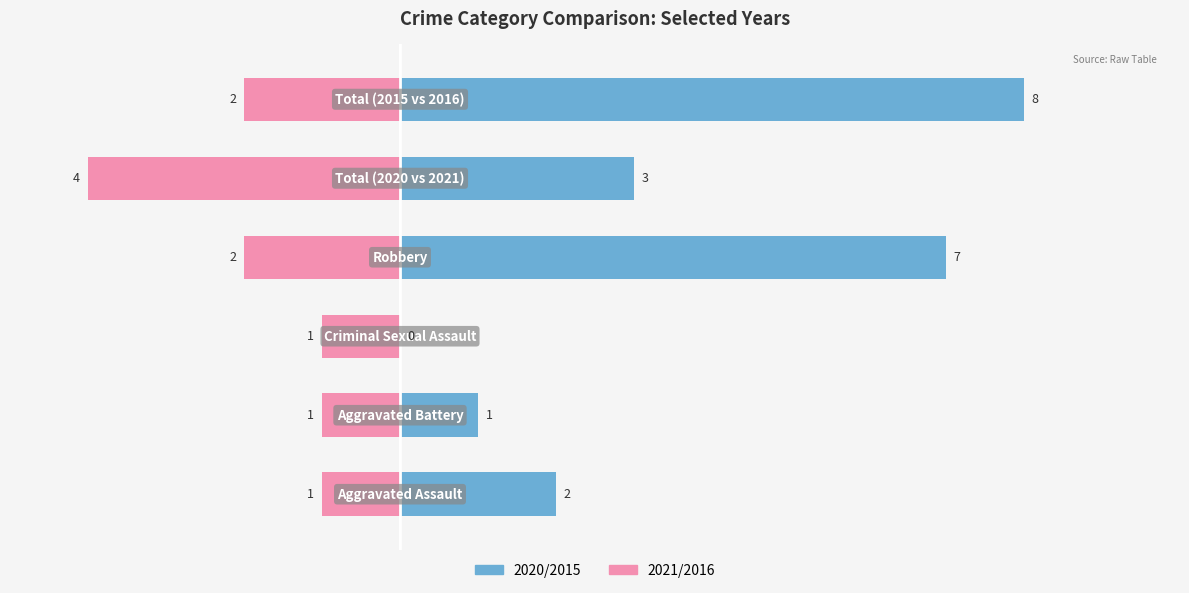

Which series has the largest total across all categories?

2020/2015